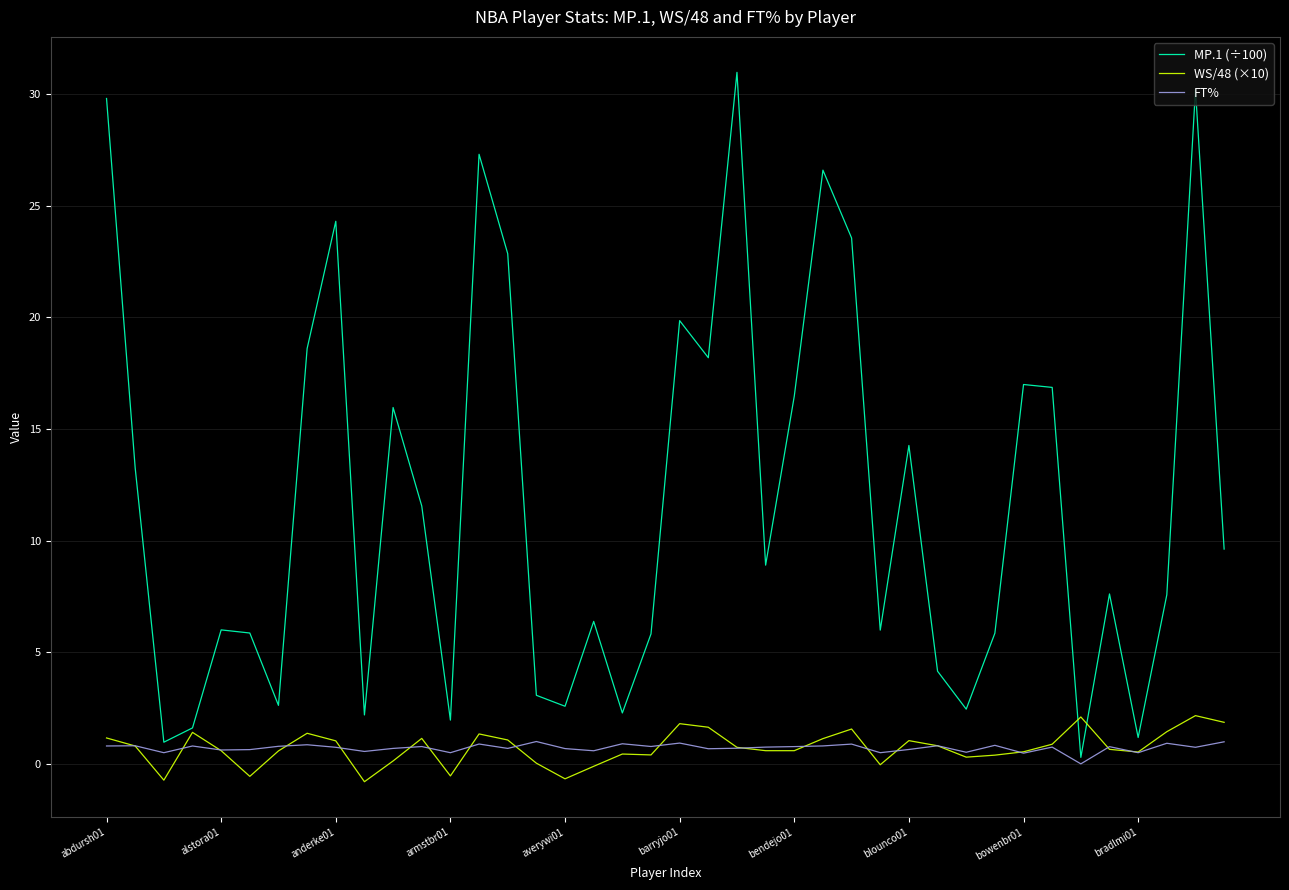

Which series has the widest spread of values?

MP.1 (÷100)